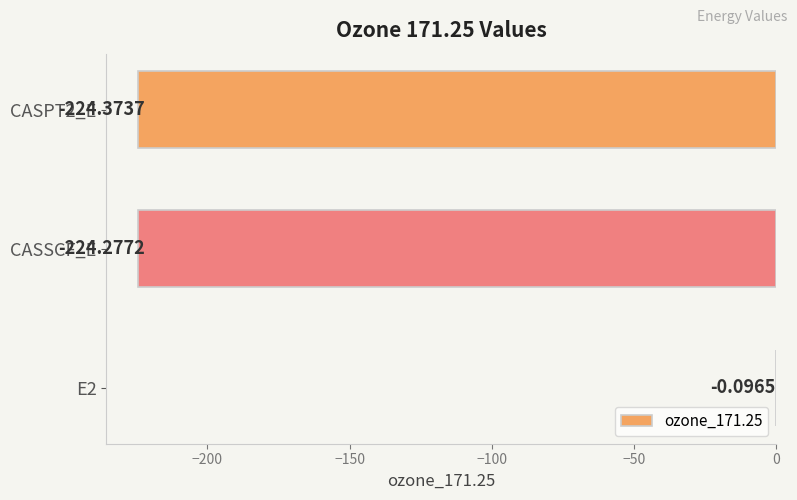

What is the sum of the values at E2 and CASSCF_E?

-224.4